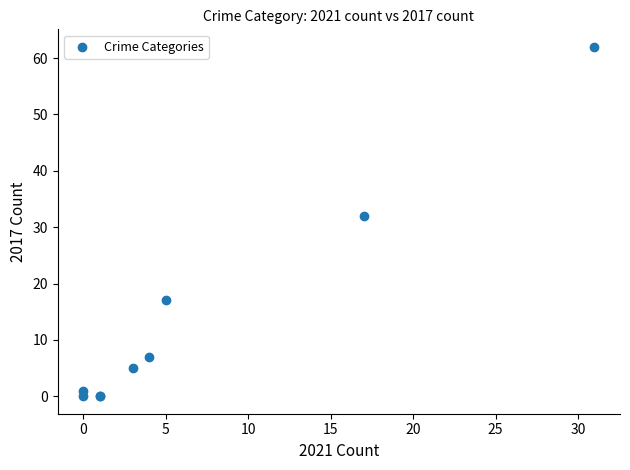

What Y value in the scatter plot is closest to 31?

32